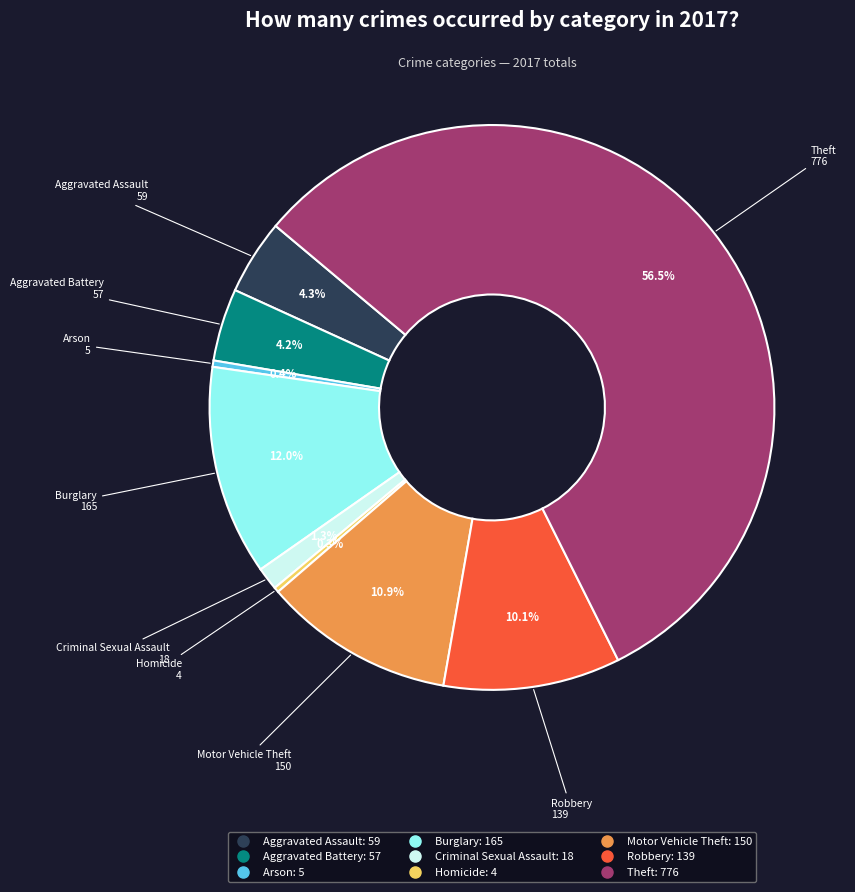

The Aggravated Assault slice represents 15% of the pie. True or false?

False